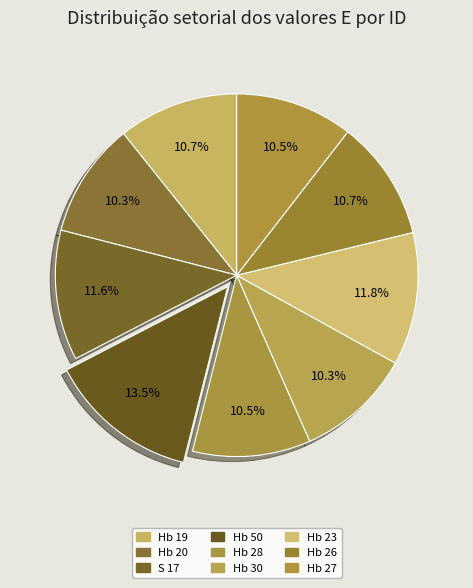

How many segments does this pie chart have?

9